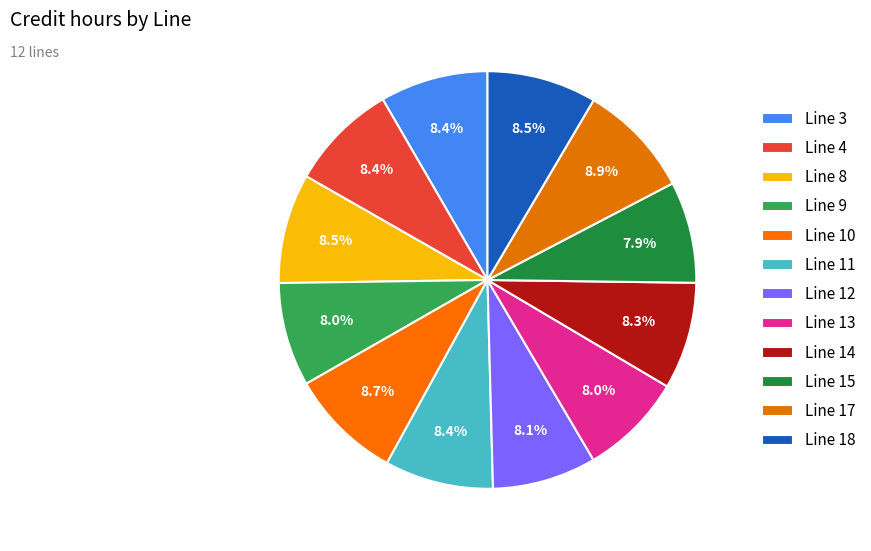

Which category has the smallest portion of the pie?

15